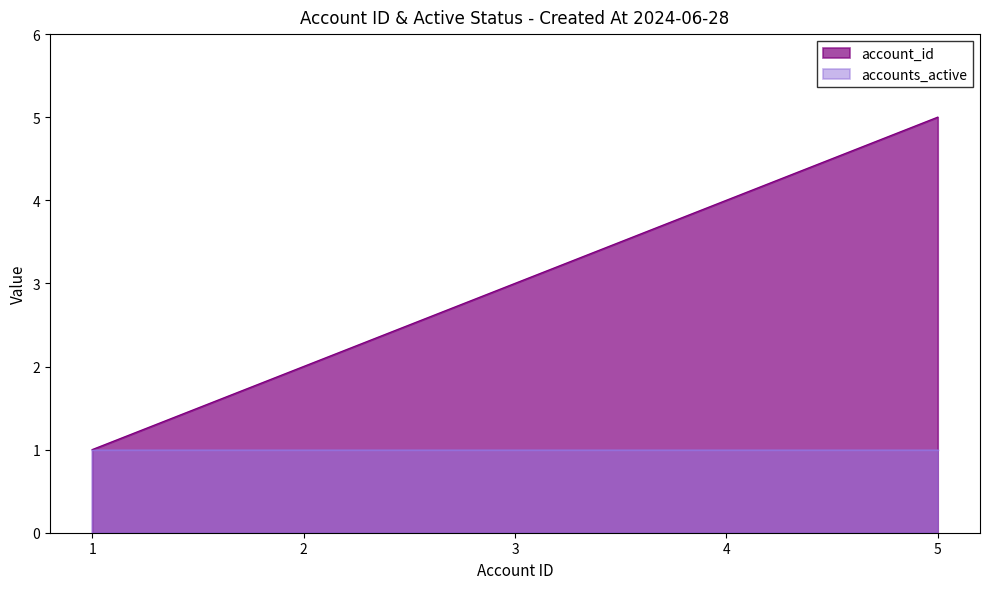

List the series in order of their peak value, lowest first.

accounts_active, account_id